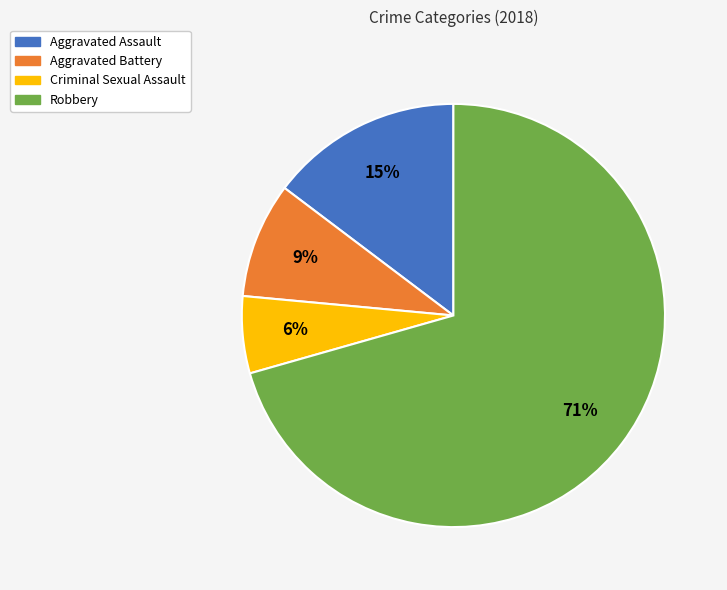

Which slice is the smallest?

Criminal Sexual Assault